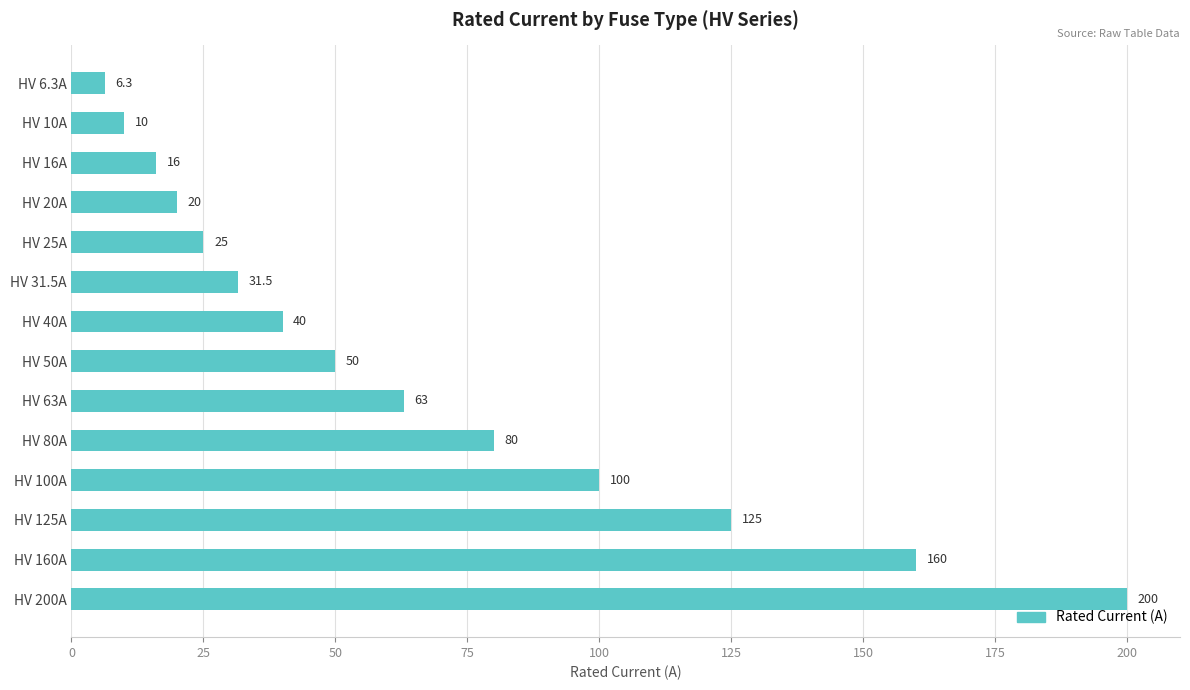

What is the difference between the values at HV 40A and HV 16A?

24.0